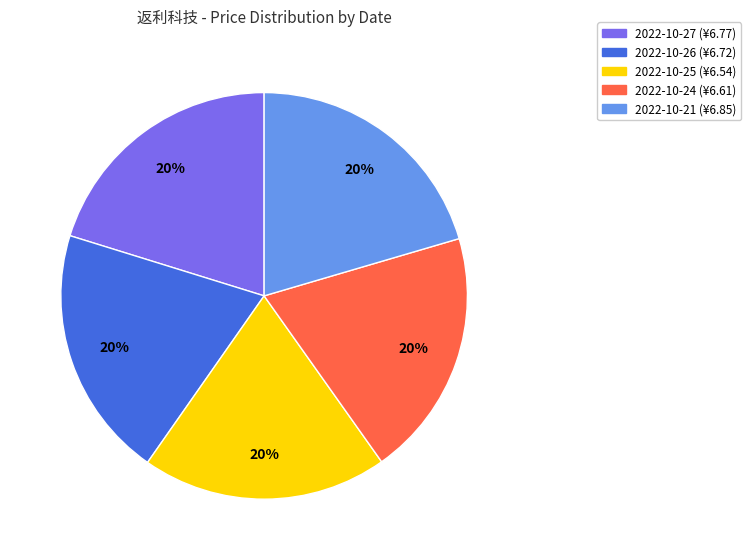

How many segments does this pie chart have?

5